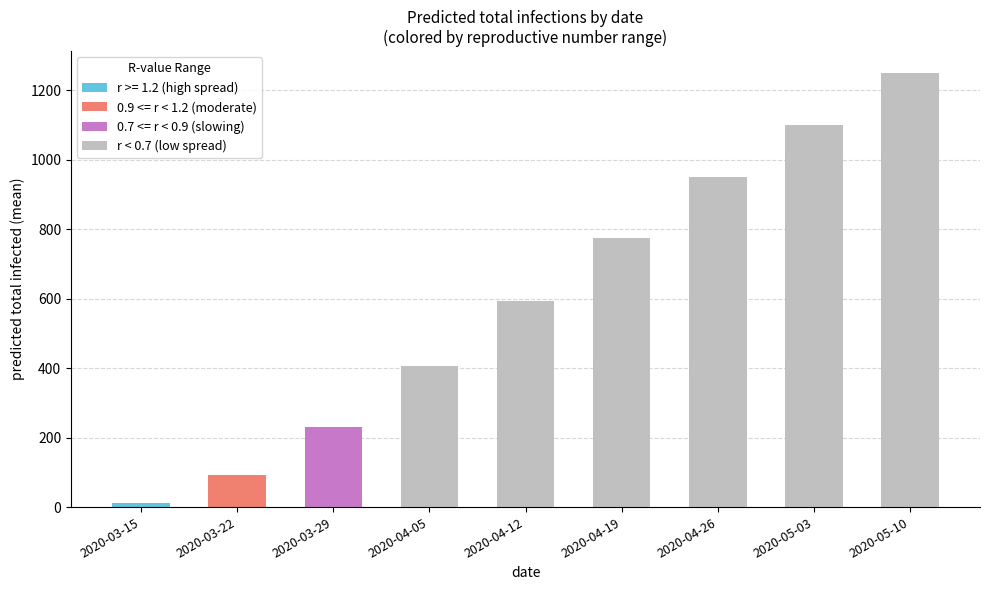

Rank the categories by value from lowest to highest.

2020-03-15, 2020-03-22, 2020-03-29, 2020-04-05, 2020-04-12, 2020-04-19, 2020-04-26, 2020-05-03, 2020-05-10